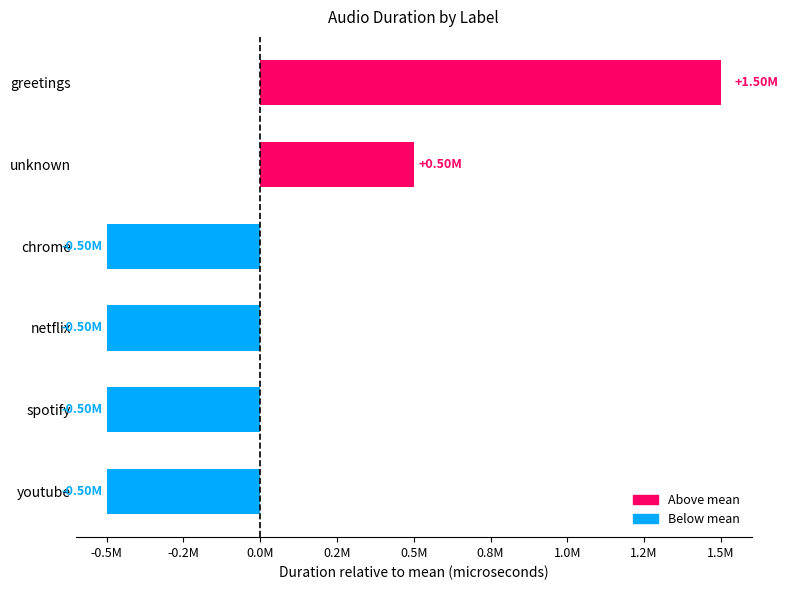

Are the bars grouped side by side (vs. stacked)?

No